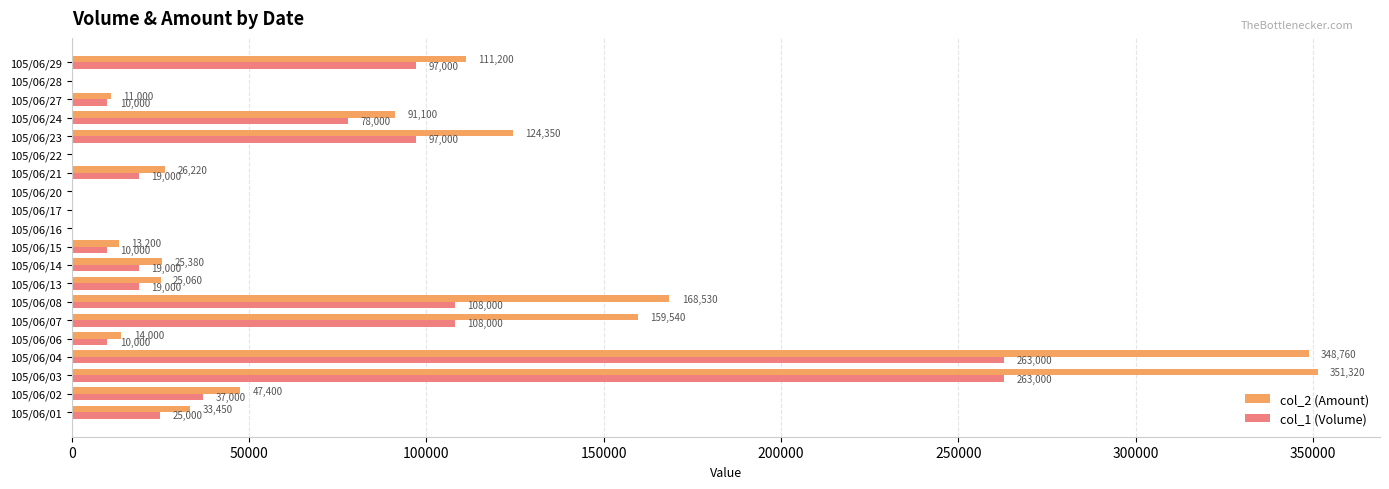

Between 105/06/03 and 105/06/29, which series saw the biggest shift?

col_2 (Amount)